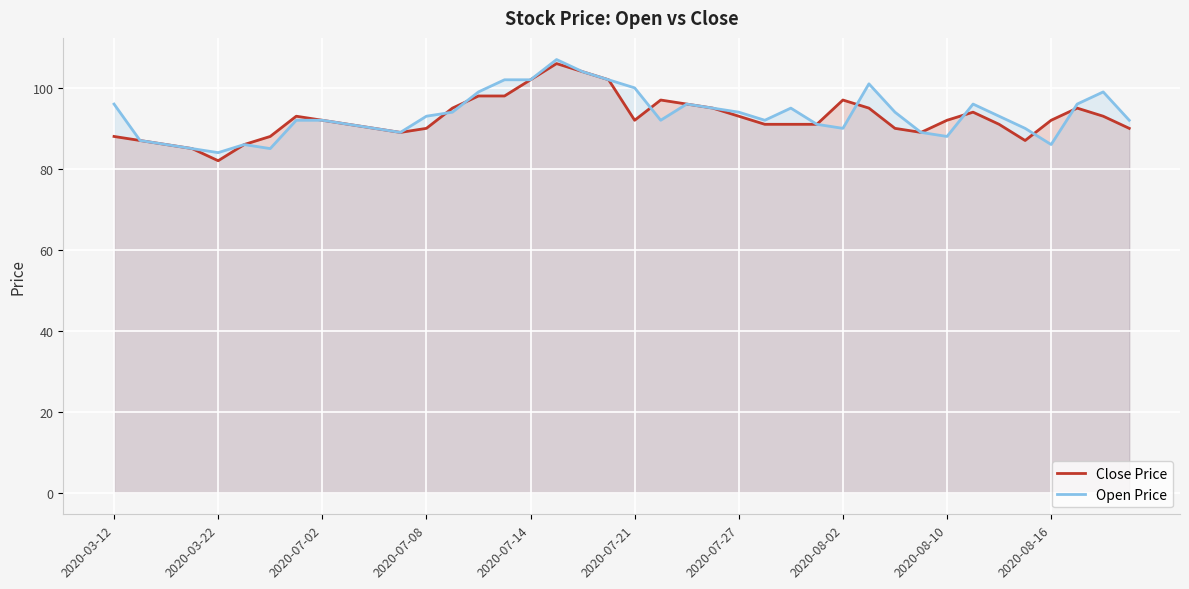

The Open Price series shows 147 at 39. True or false?

False